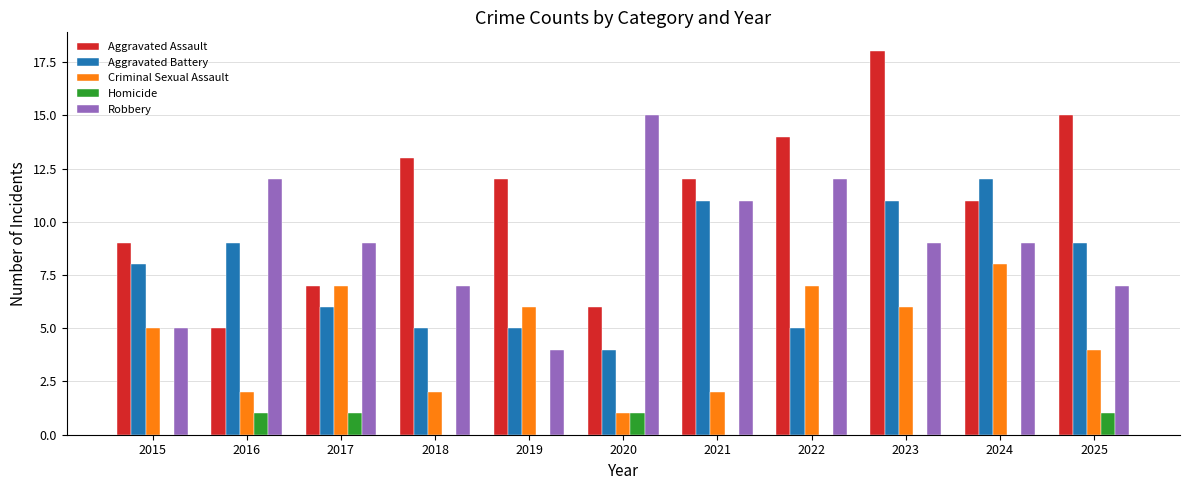

Which category has the highest value in the Robbery series?

2020